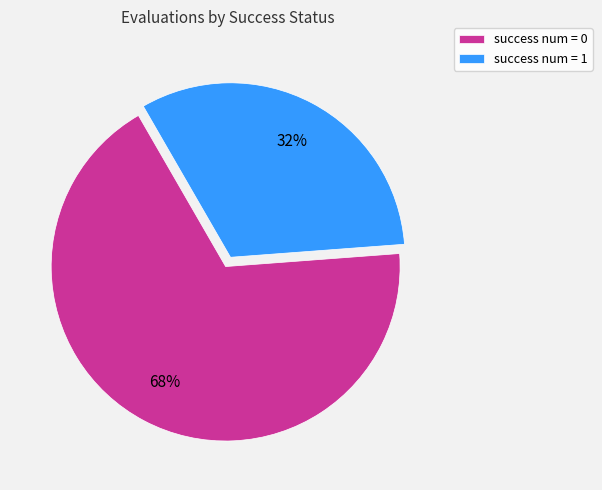

Is there a majority slice in this chart?

Yes